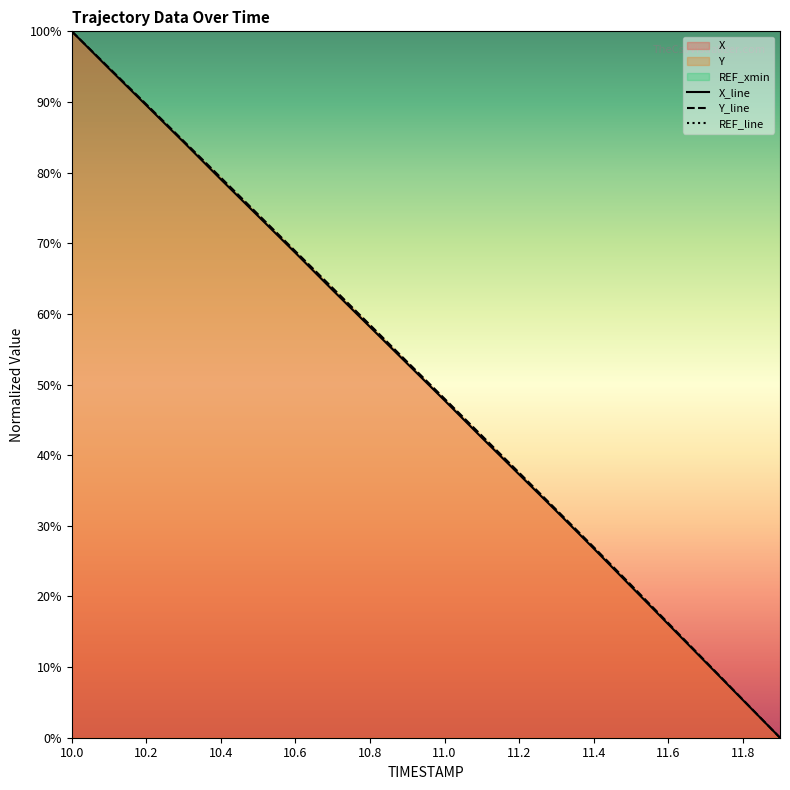

What is the difference between the maximum and minimum values in the Y_line series?

100.0